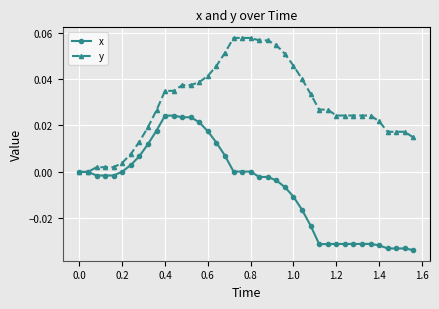

Rank the series by their average value, from highest to lowest.

y, x